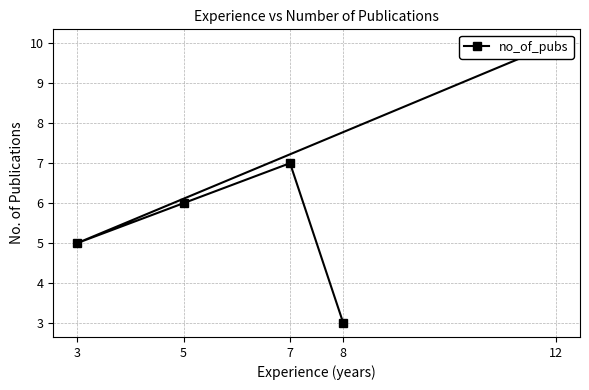

Reading left to right, list all the values displayed in this chart.

12=10	3=5	5=6	7=7	8=3